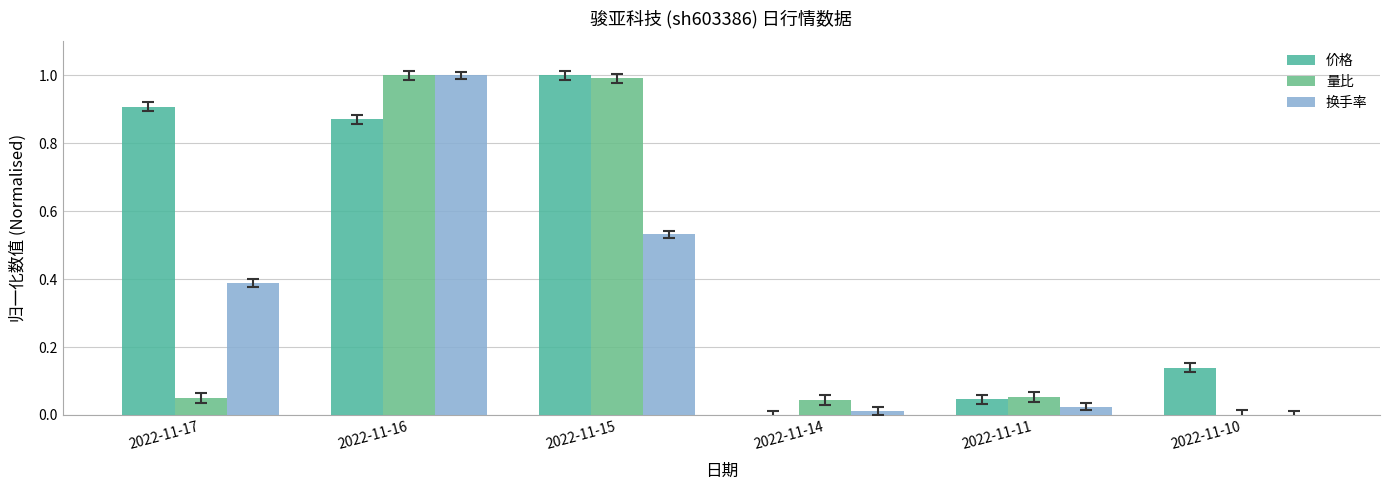

How many distinct data groups are displayed?

3